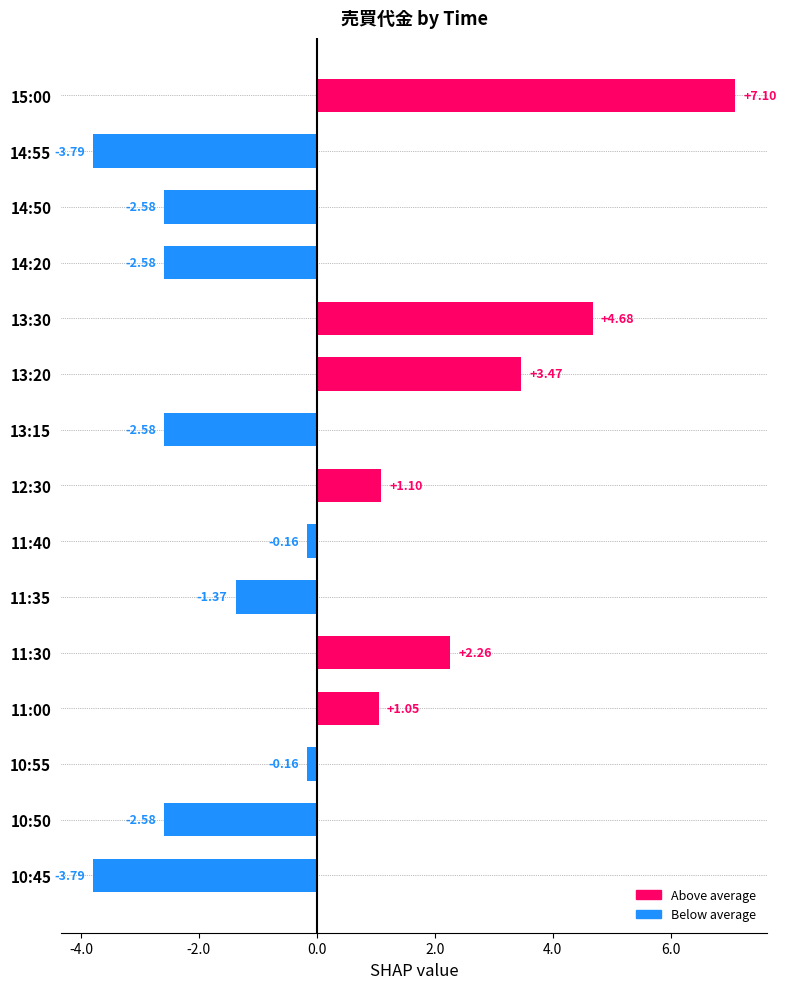

Does the chart contain any negative values?

Yes